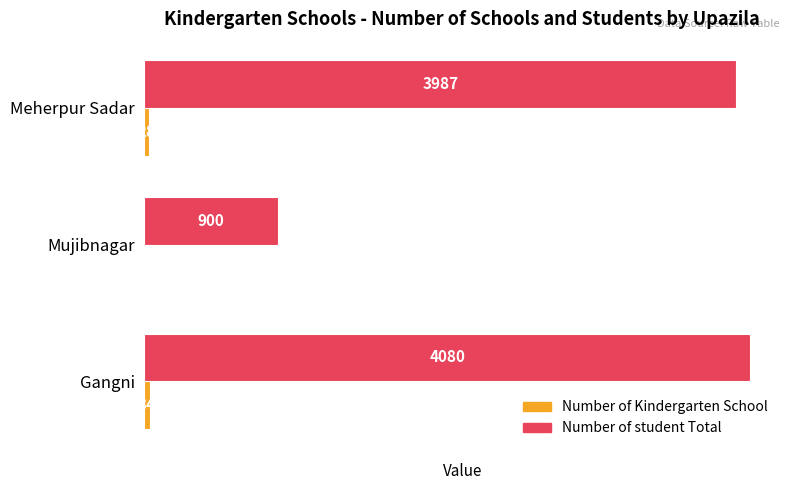

Which series has the largest total across all categories?

Number of student Total